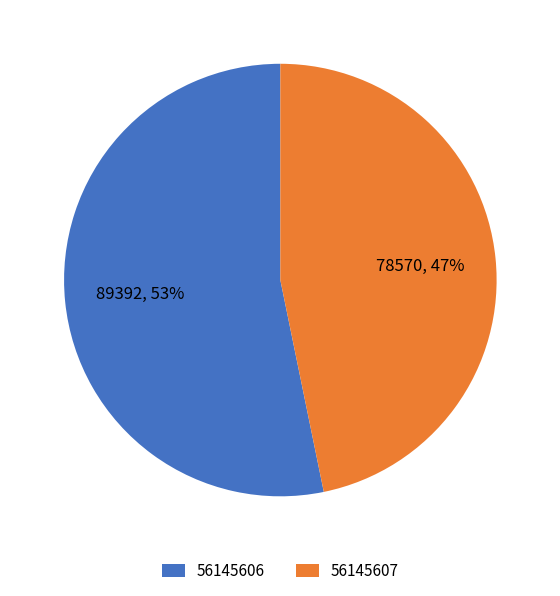

Which category has the biggest portion of the pie?

56145606